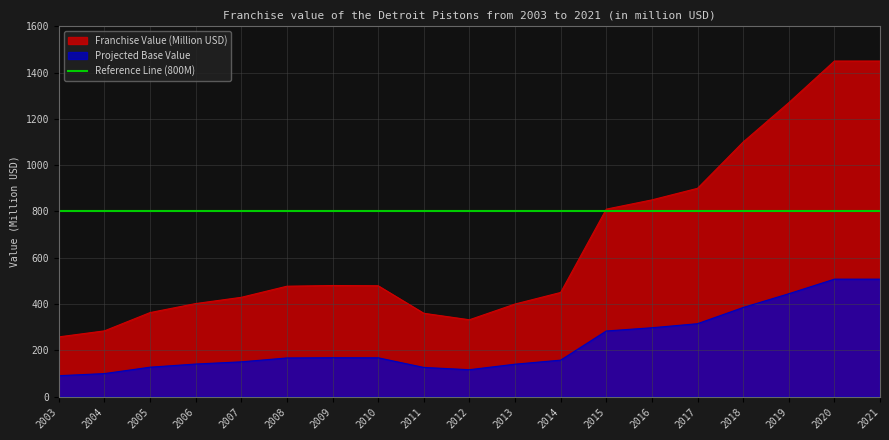

Where is the data nearest to the value 854?

2016